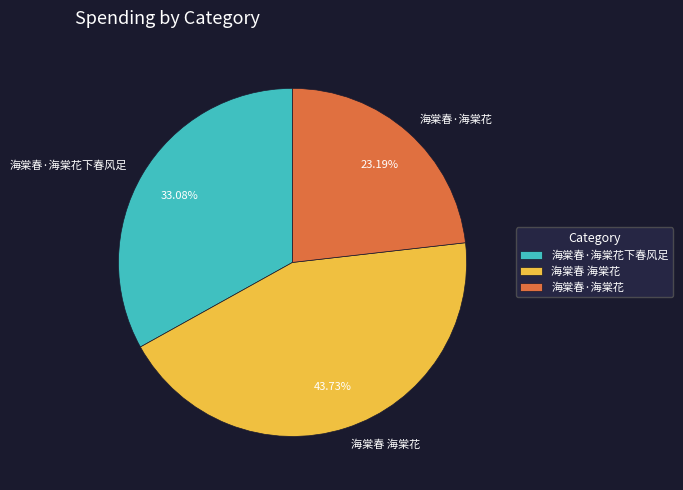

To the nearest percent, what portion does 海棠春·海棠花 represent?

23%